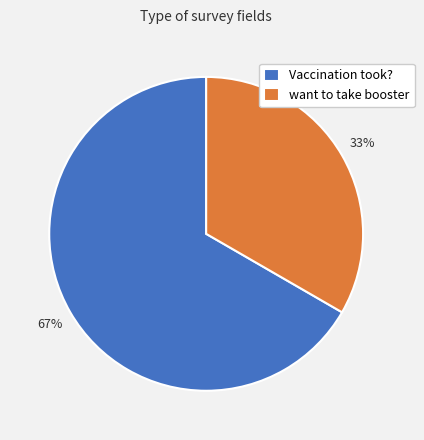

Is there any slice that represents more than half of the pie?

Yes